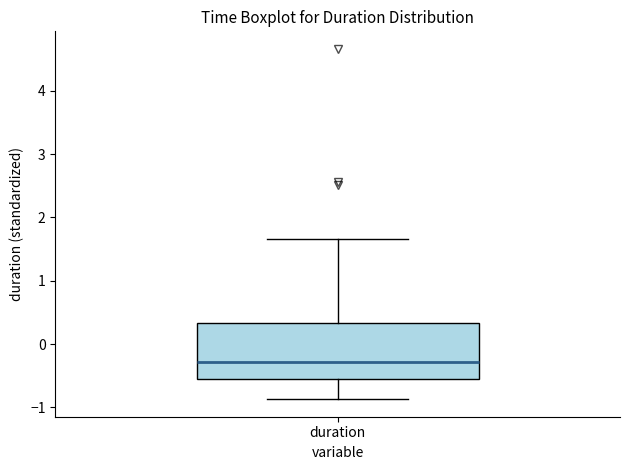

Read this box plot against the y-axis: the position of the median line, the range covered by the box, and the ends of both whiskers. The values are not printed on the chart, so give them approximately, as read against the axis.

median -0.3, box -0.5 to 0.3, whiskers -0.9 to 1.7